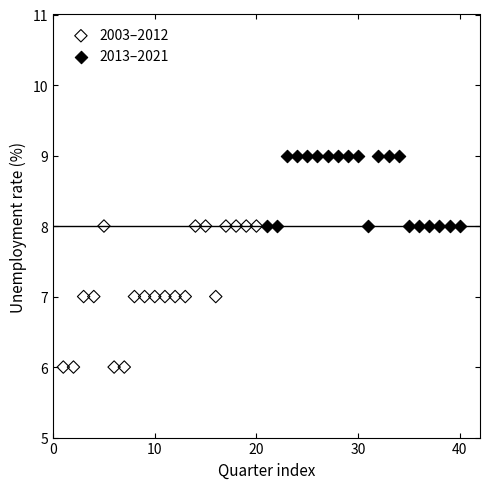

Which series reaches the maximum Y coordinate?

2013–2021